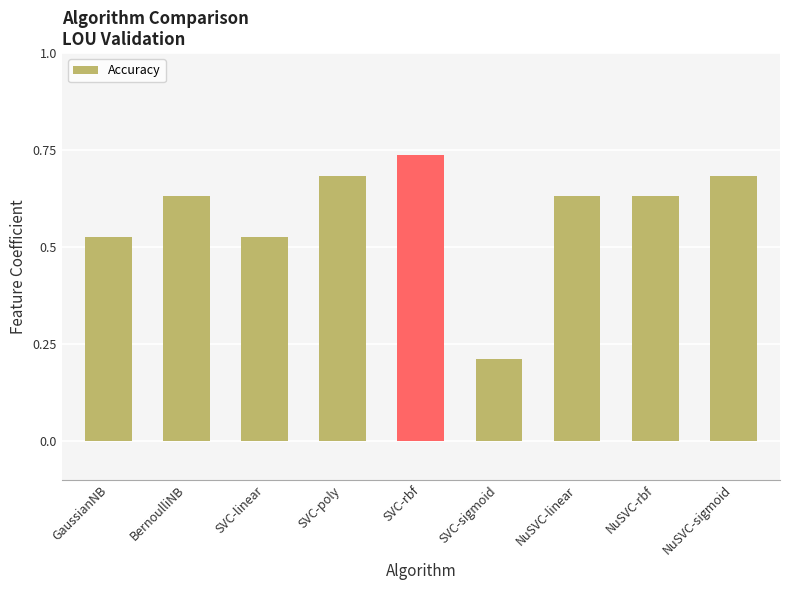

The value at BernoulliNB is 0.2. True or false?

False